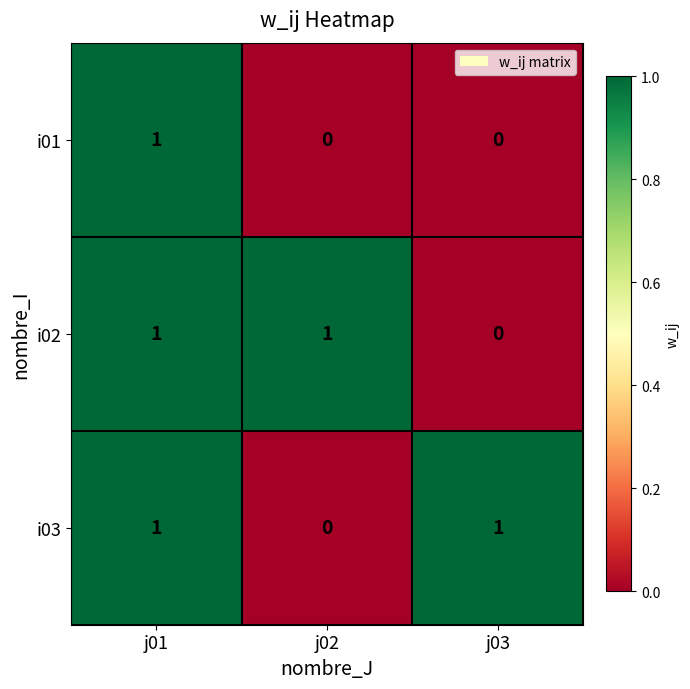

Reading left to right, transcribe all the data shown in this chart.

i01: 1	0	0
i02: 1	1	0
i03: 1	0	1